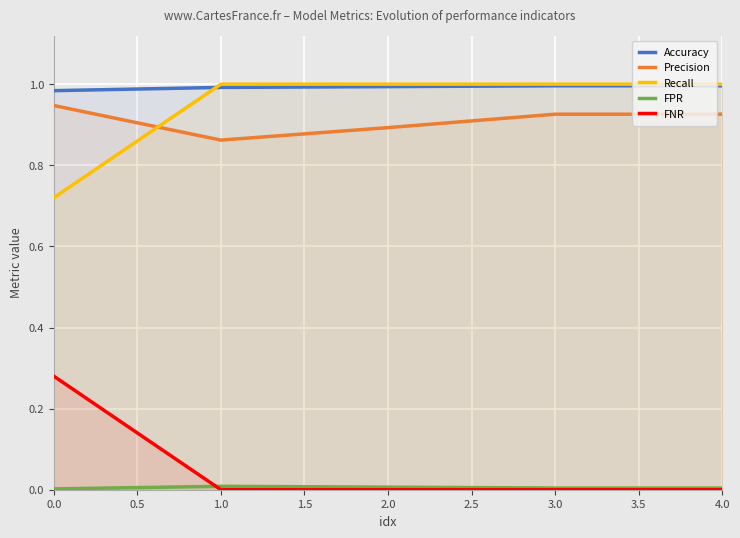

True or false: Accuracy has a value of 1.0 at 4.0.

True